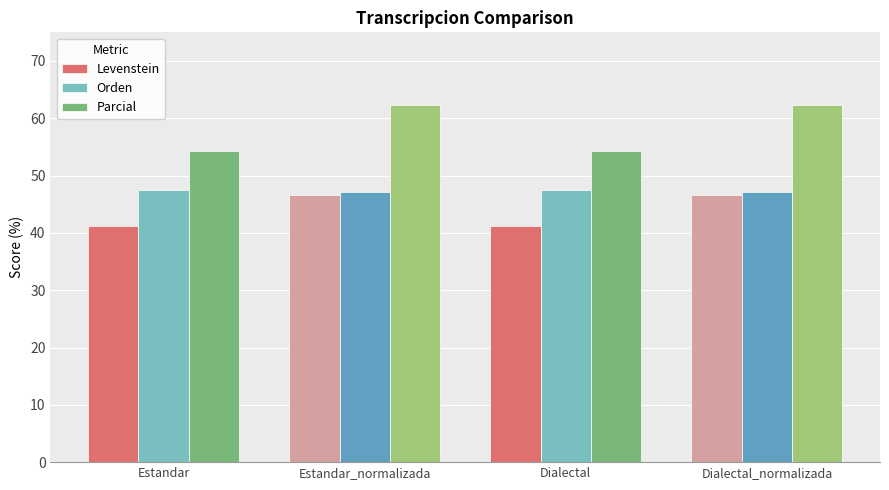

What is the approximate value of Orden at Dialectal_normalizada?

47.2